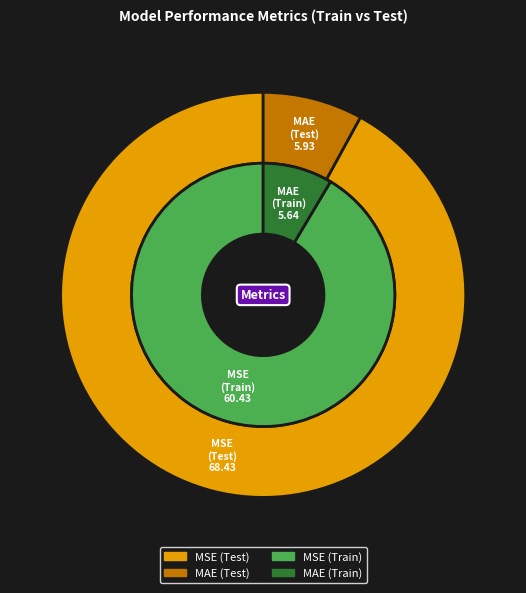

Rank the series at MAE from lowest to highest value.

Train, Test